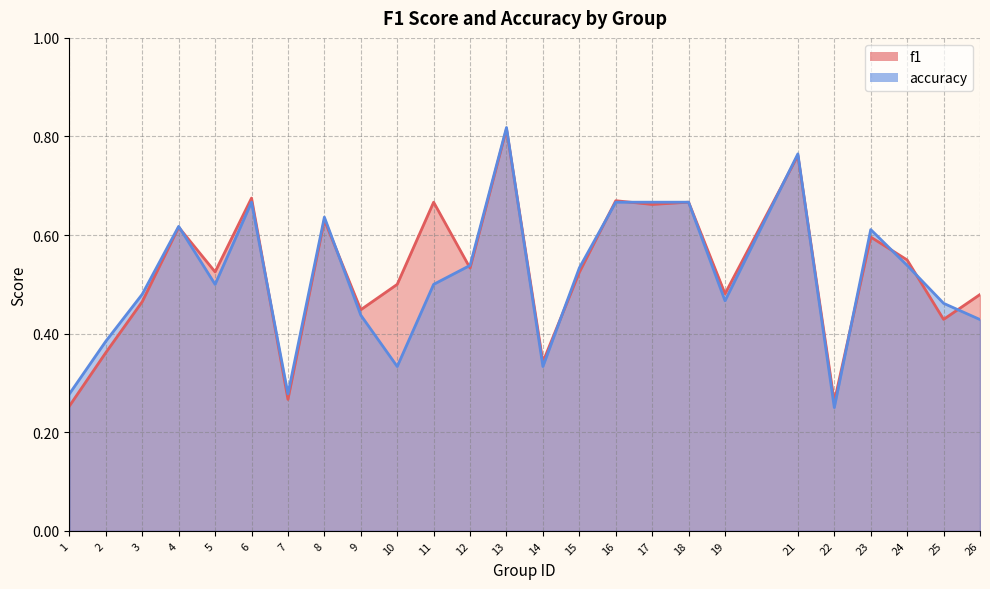

Which label corresponds to the largest value in the chart?

13